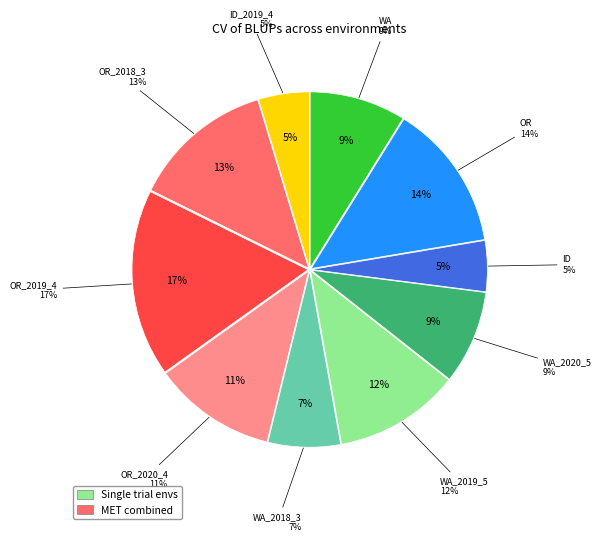

How many slices are in this pie chart?

10